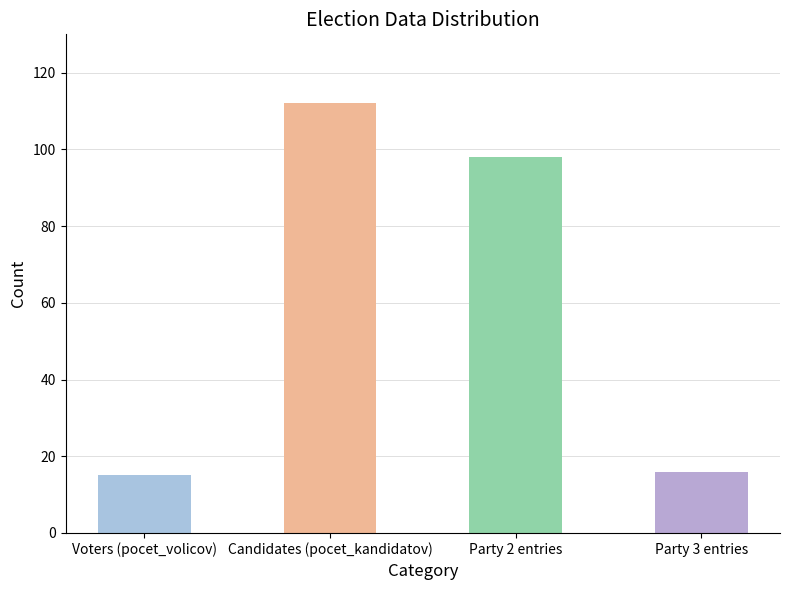

Which label corresponds to the largest value in the chart?

Candidates (pocet_kandidatov)